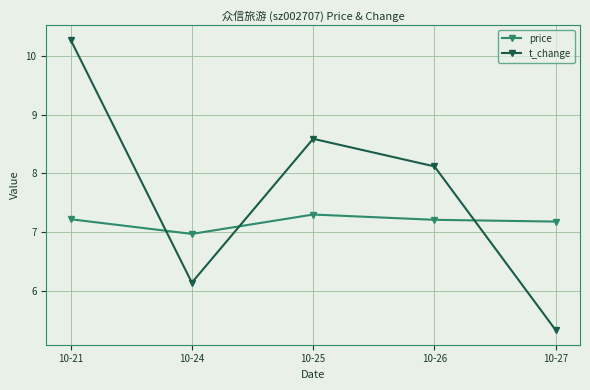

What is the value of the price point at the 5th from the left?

7.2